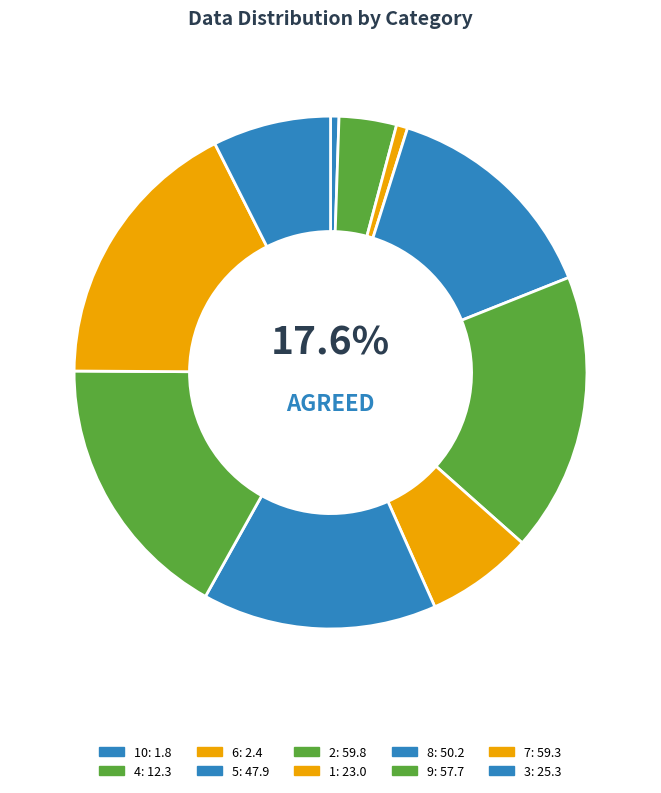

How many slices are in this pie chart?

10